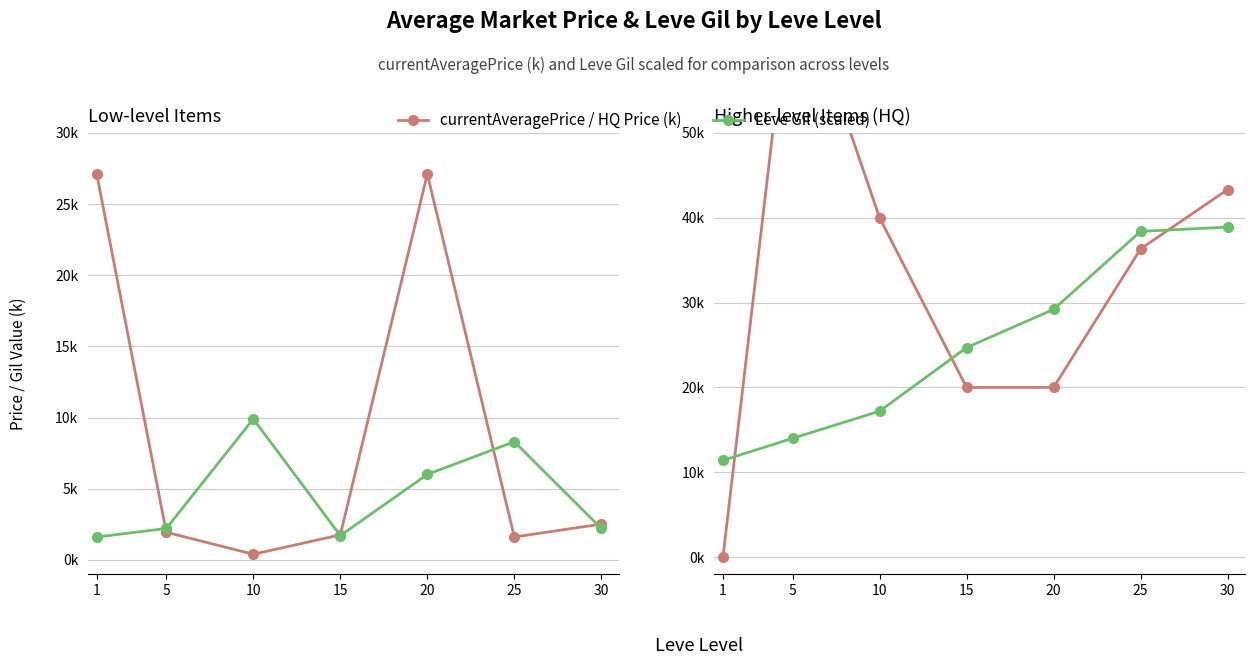

At how many categories does at least one series exceed 17?

7